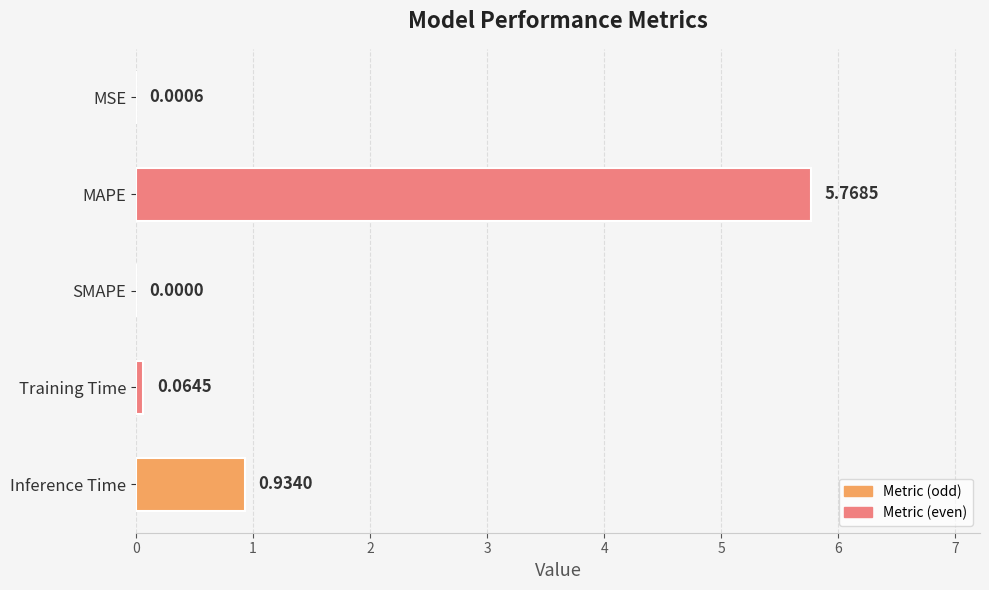

Between Inference Time and SMAPE, which is larger?

Inference Time